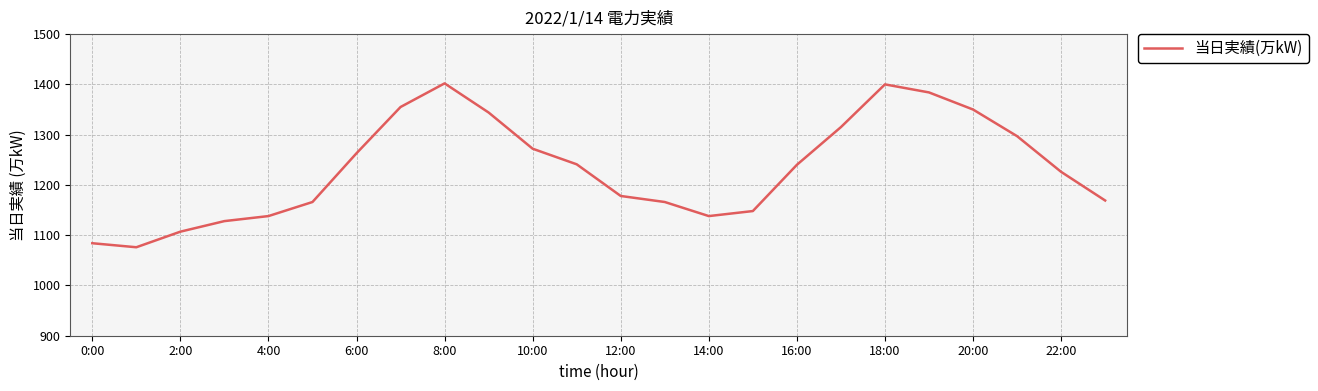

What is the greatest value displayed?

1402